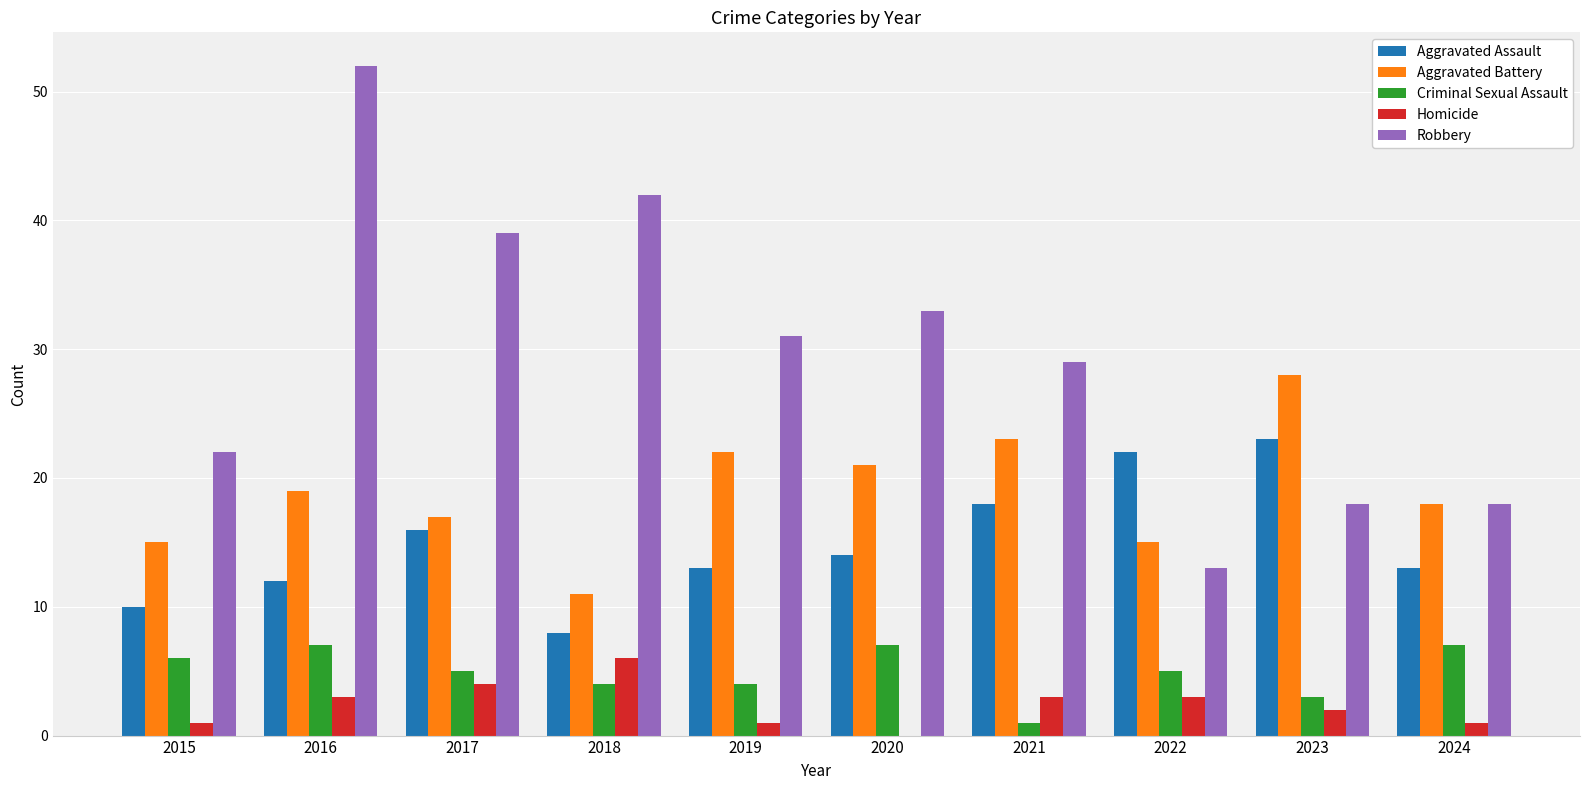

What is the highest value of the Aggravated Battery series?

28